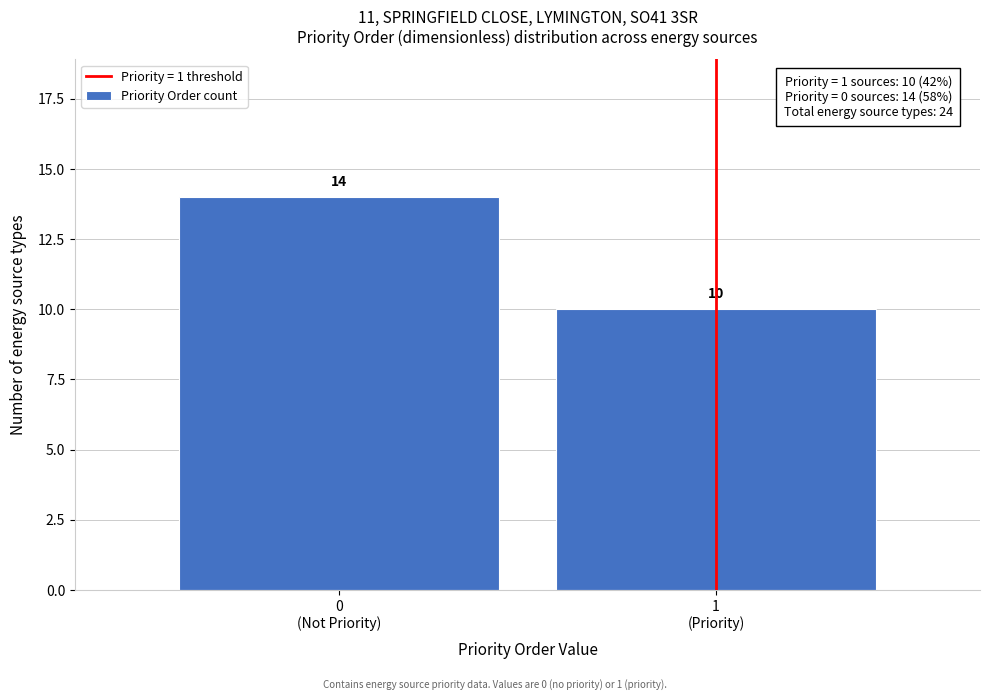

Reading left to right, what are all the values shown in this chart?

14	10